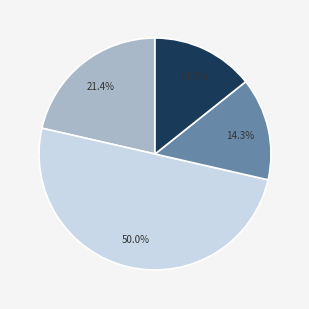

Count the number of slices in the pie.

4